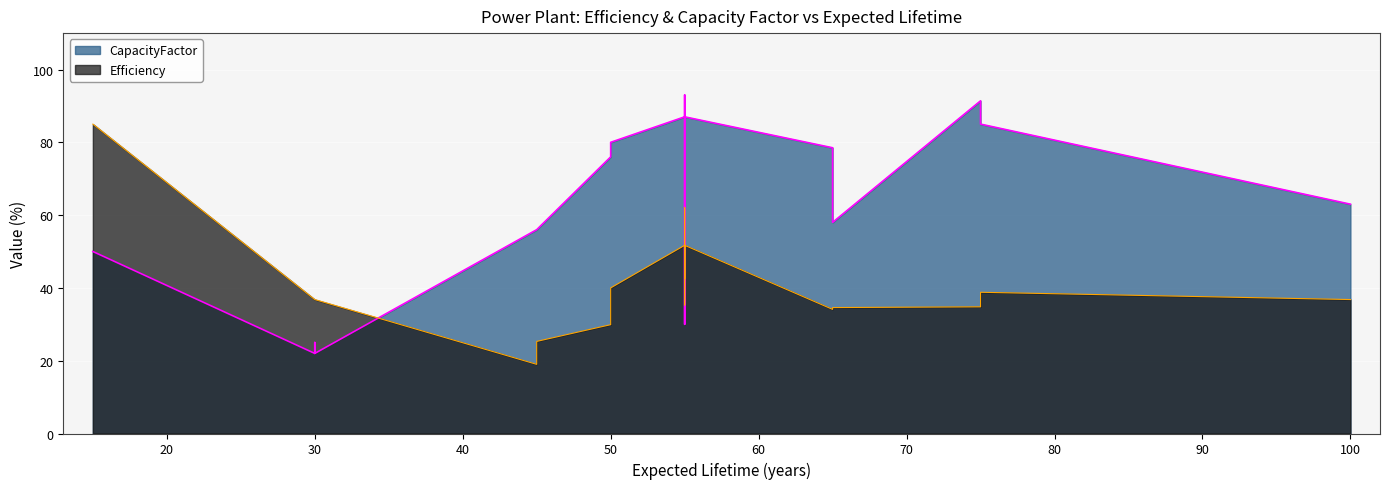

What is the average value of the Efficiency series?

40.7